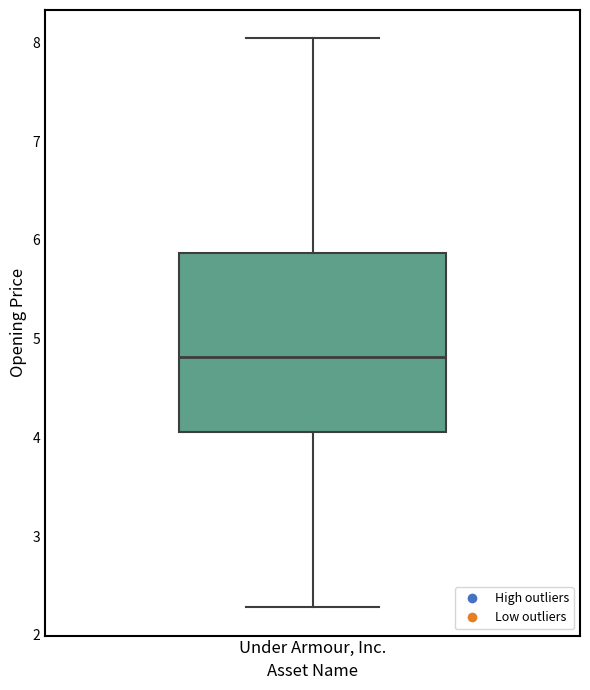

Transcribe this box plot: give where the median line is, the range the box spans, and where the two whiskers end, as read against the y-axis. The values are not printed on the chart, so give them approximately, as read against the axis.

median 4.8, box 4.1 to 5.9, whiskers 2.3 to 8.0